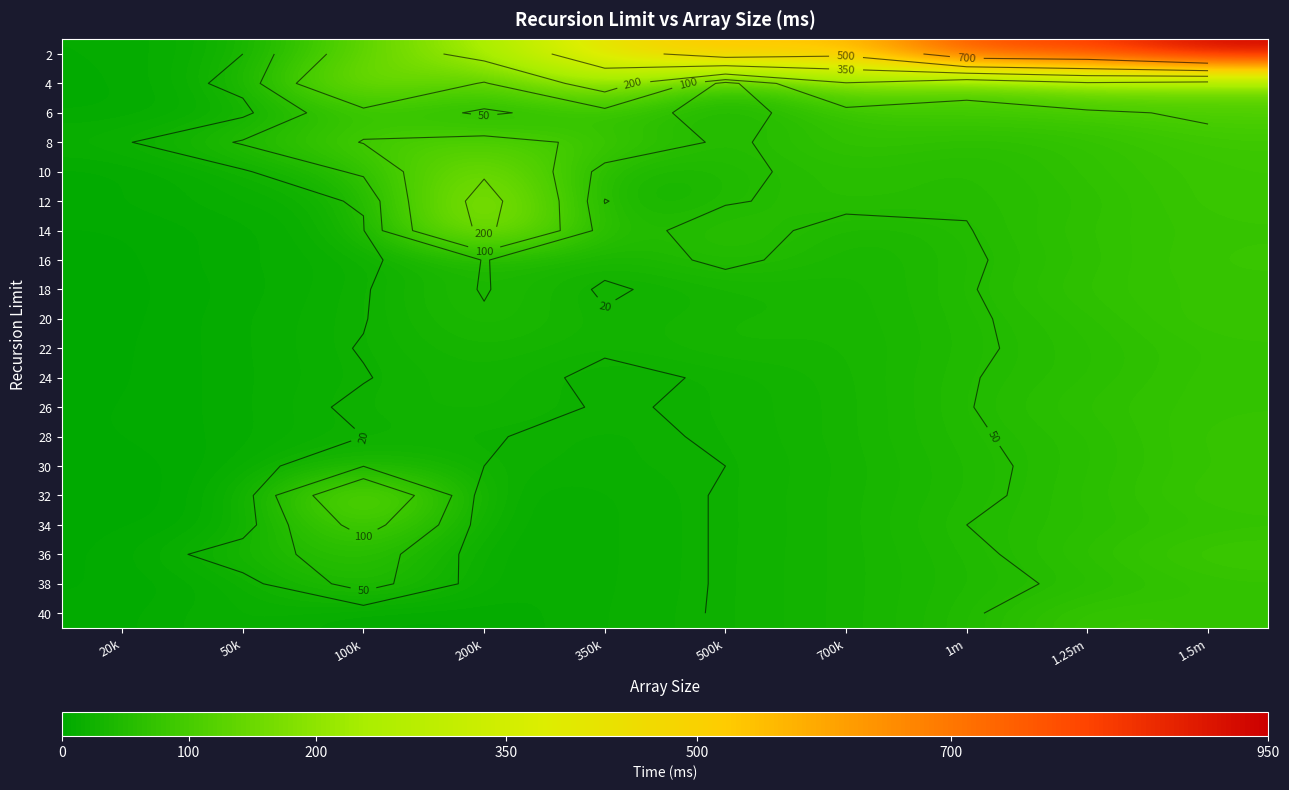

What is the total value across all series at 350k?

1168